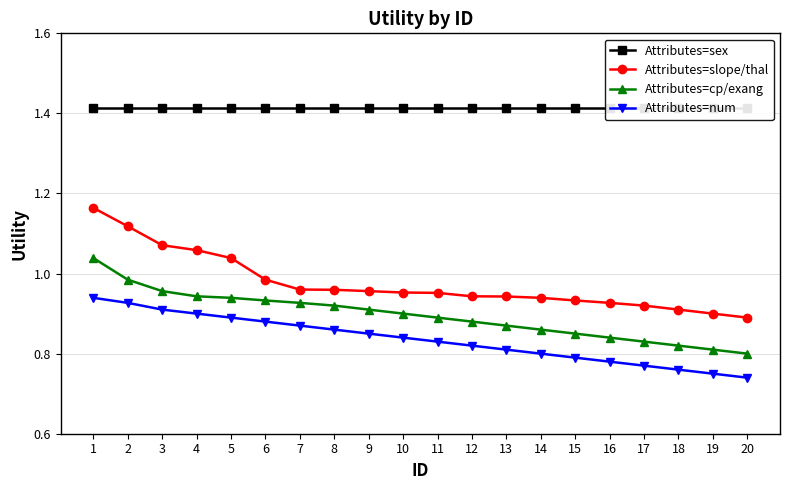

True or false: Attributes=sex and Attributes=num cross at least once.

False